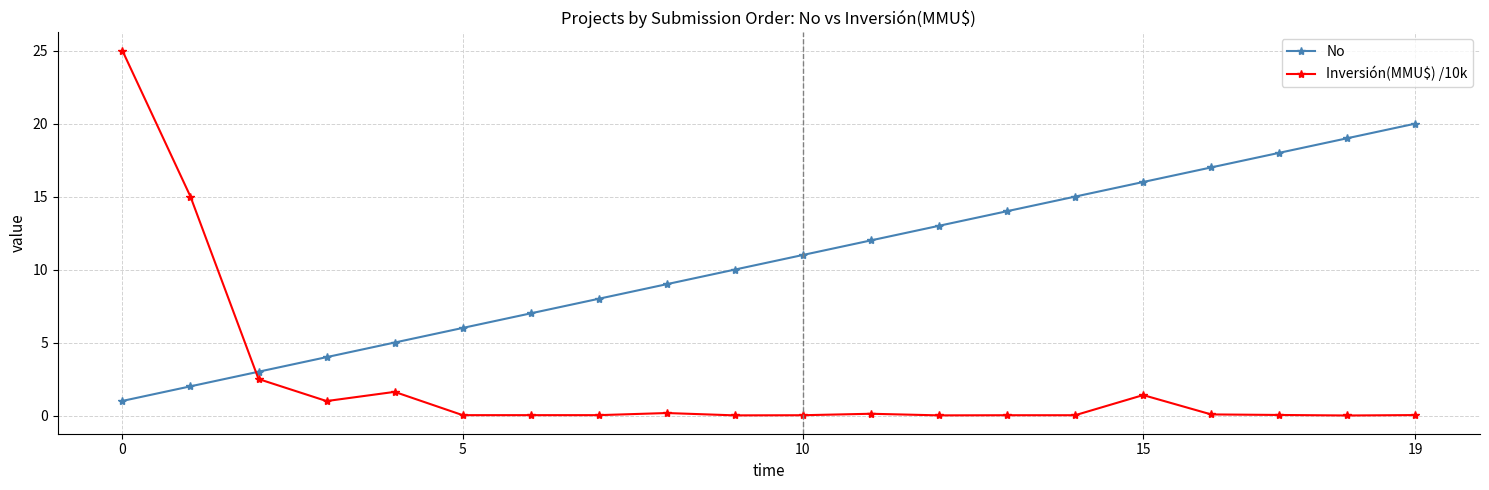

Which series has the largest total across all categories?

No